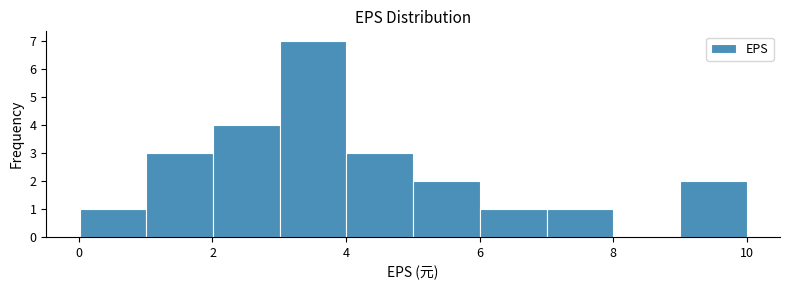

Reading left to right, list every bar in this chart as the range it spans on the x-axis followed by its height. Neither the bar edges nor the heights are printed on the chart, so give them approximately, as read against the axes.

0 to 1: 1
1 to 2: 3
2 to 3: 4
3 to 4: 7
4 to 5: 3
5 to 6: 2
6 to 7: 1
7 to 8: 1
8 to 9: 0
9 to 10: 2